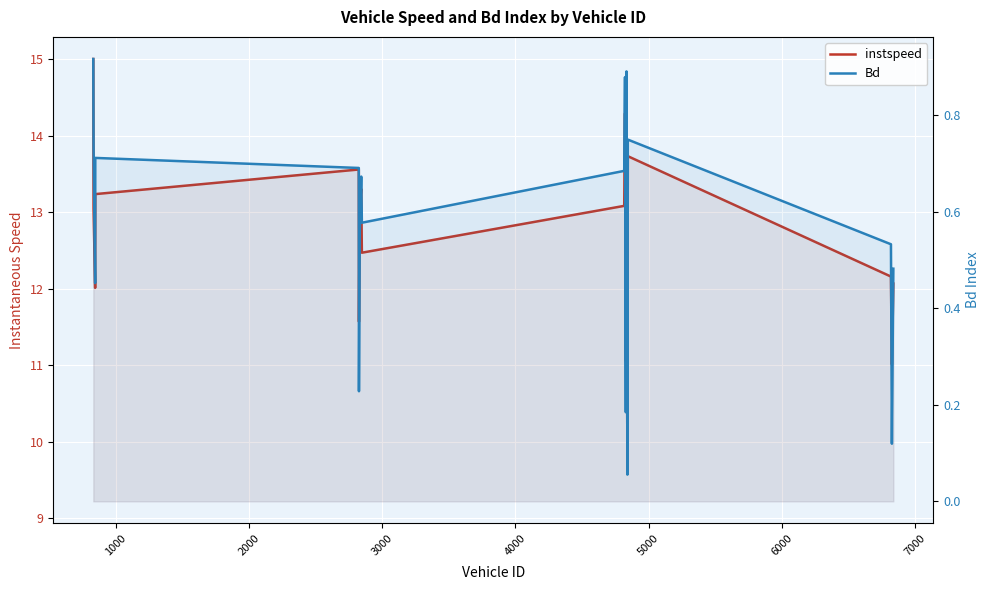

How many lines are shown in the chart?

2